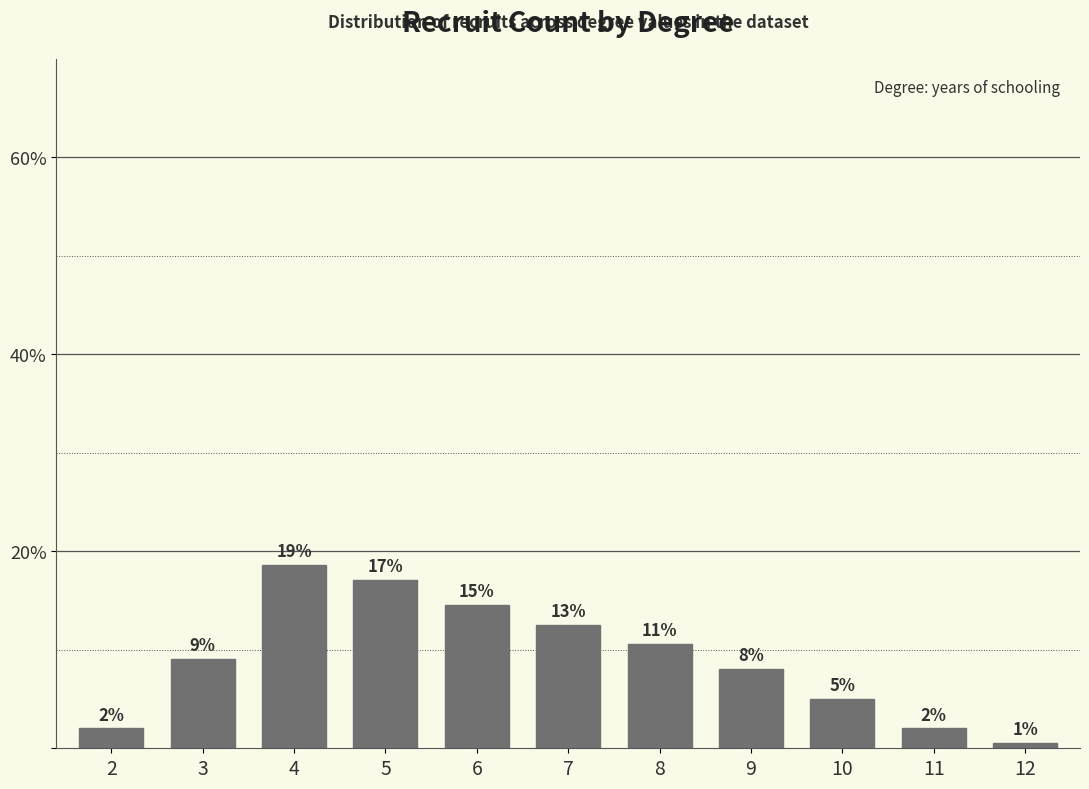

Are the bars horizontal?

No